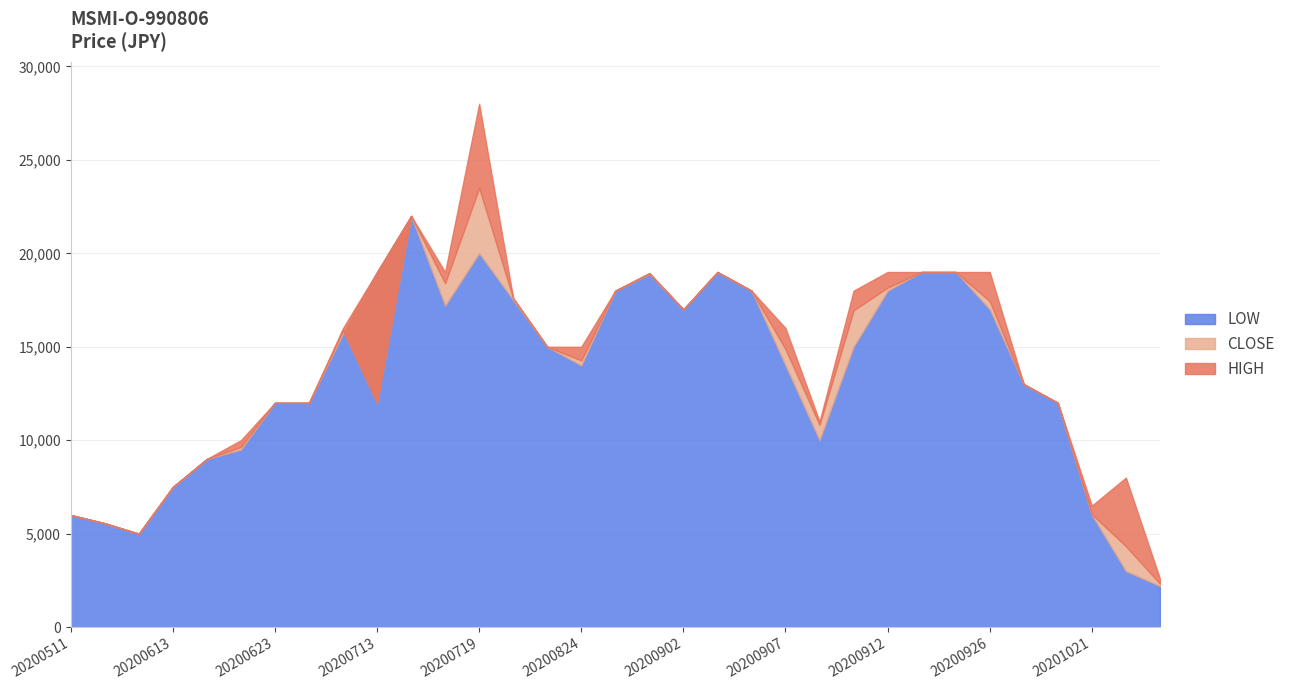

At which category does HIGH reach its first local valley?

20200607